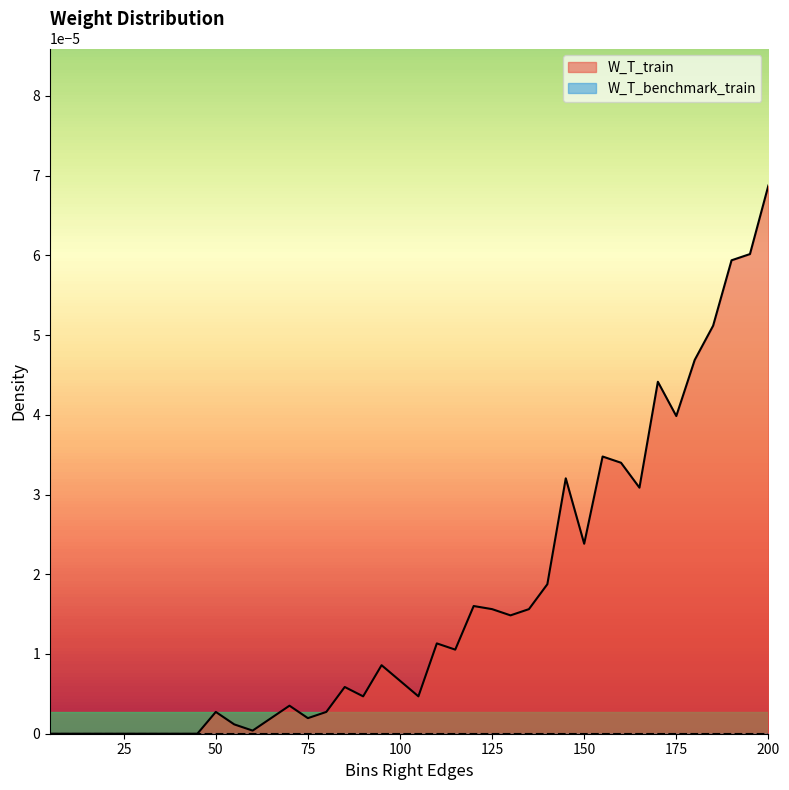

True or false: the data shows 0.0 at 190.

True